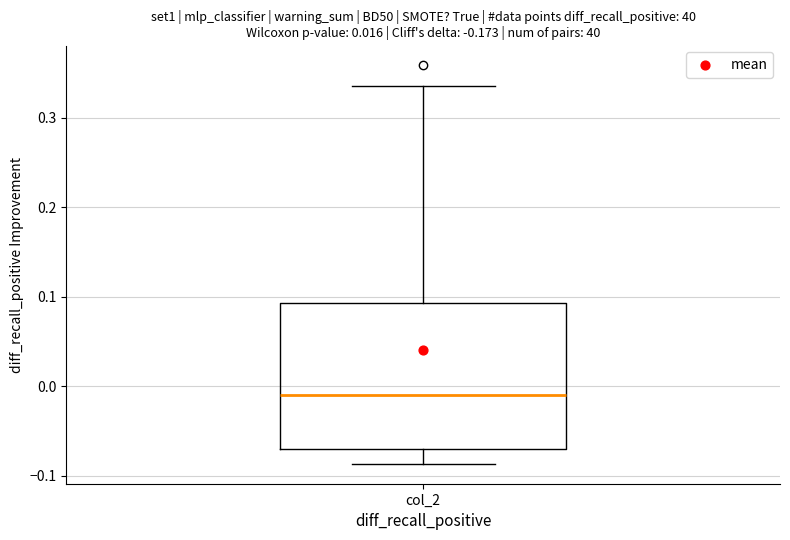

Read this box plot against the y-axis: the position of the median line, the range covered by the box, and the ends of both whiskers. The values are not printed on the chart, so give them approximately, as read against the axis.

median -0.01, box -0.07 to 0.09, whiskers -0.09 to 0.34